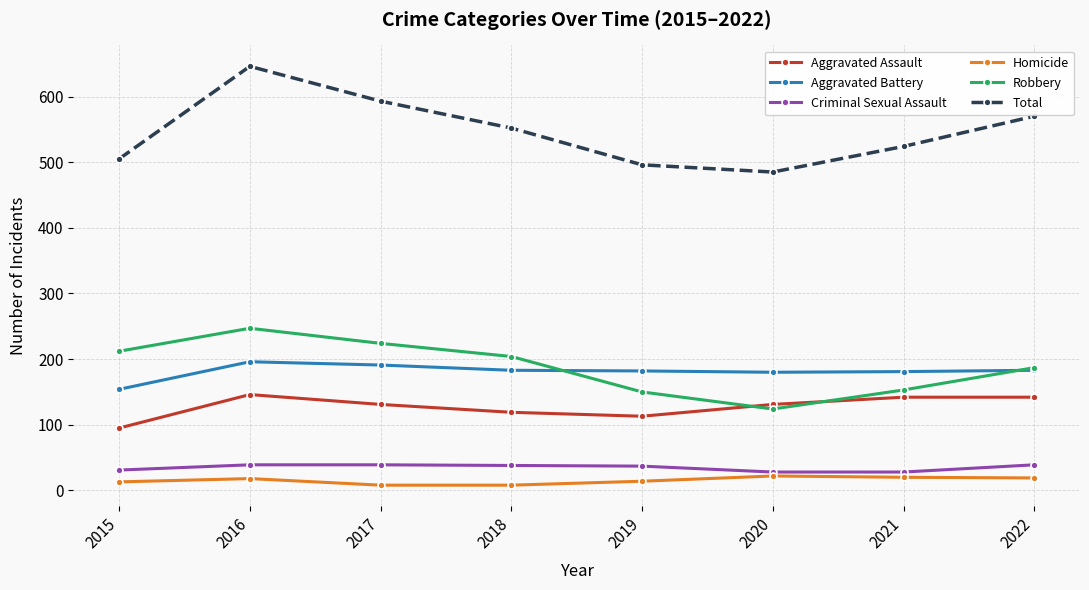

What is the sum of all Homicide values?

122